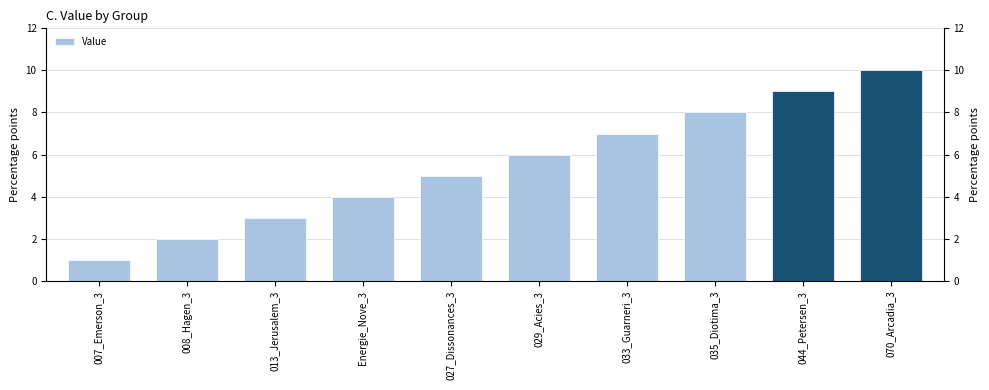

What is the sum of the values at 044_Petersen_3 and 070_Arcadia_3?

19